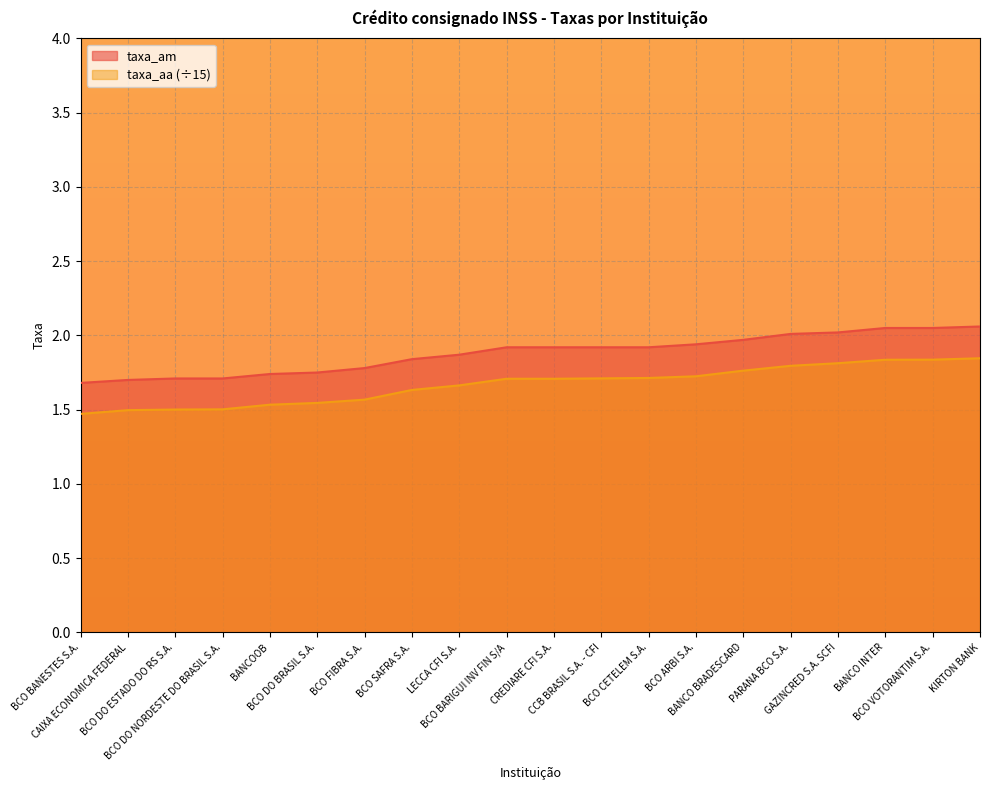

Reading left to right, what are all the values shown in this chart?

taxa_am: BCO BANESTES S.A.=1.7	CAIXA ECONOMICA FEDERAL=1.7	BCO DO ESTADO DO RS S.A.=1.7	BCO DO NORDESTE DO BRASIL S.A.=1.7	BANCOOB=1.7	BCO DO BRASIL S.A.=1.8	BCO FIBRA S.A.=1.8	BCO SAFRA S.A.=1.8	LECCA CFI S.A.=1.9	BCO BARIGUI INV FIN S/A=1.9	CREDIARE CFI S.A.=1.9	CCB BRASIL S.A. - CFI=1.9	BCO CETELEM S.A.=1.9	BCO ARBI S.A.=1.9	BANCO BRADESCARD=2.0	PARANA BCO S.A.=2.0	GAZINCRED S.A. SCFI=2.0	BANCO INTER=2.0	BCO VOTORANTIM S.A.=2.0	KIRTON BANK=2.1
taxa_aa: BCO BANESTES S.A.=1.5	CAIXA ECONOMICA FEDERAL=1.5	BCO DO ESTADO DO RS S.A.=1.5	BCO DO NORDESTE DO BRASIL S.A.=1.5	BANCOOB=1.5	BCO DO BRASIL S.A.=1.5	BCO FIBRA S.A.=1.6	BCO SAFRA S.A.=1.6	LECCA CFI S.A.=1.7	BCO BARIGUI INV FIN S/A=1.7	CREDIARE CFI S.A.=1.7	CCB BRASIL S.A. - CFI=1.7	BCO CETELEM S.A.=1.7	BCO ARBI S.A.=1.7	BANCO BRADESCARD=1.8	PARANA BCO S.A.=1.8	GAZINCRED S.A. SCFI=1.8	BANCO INTER=1.8	BCO VOTORANTIM S.A.=1.8	KIRTON BANK=1.8